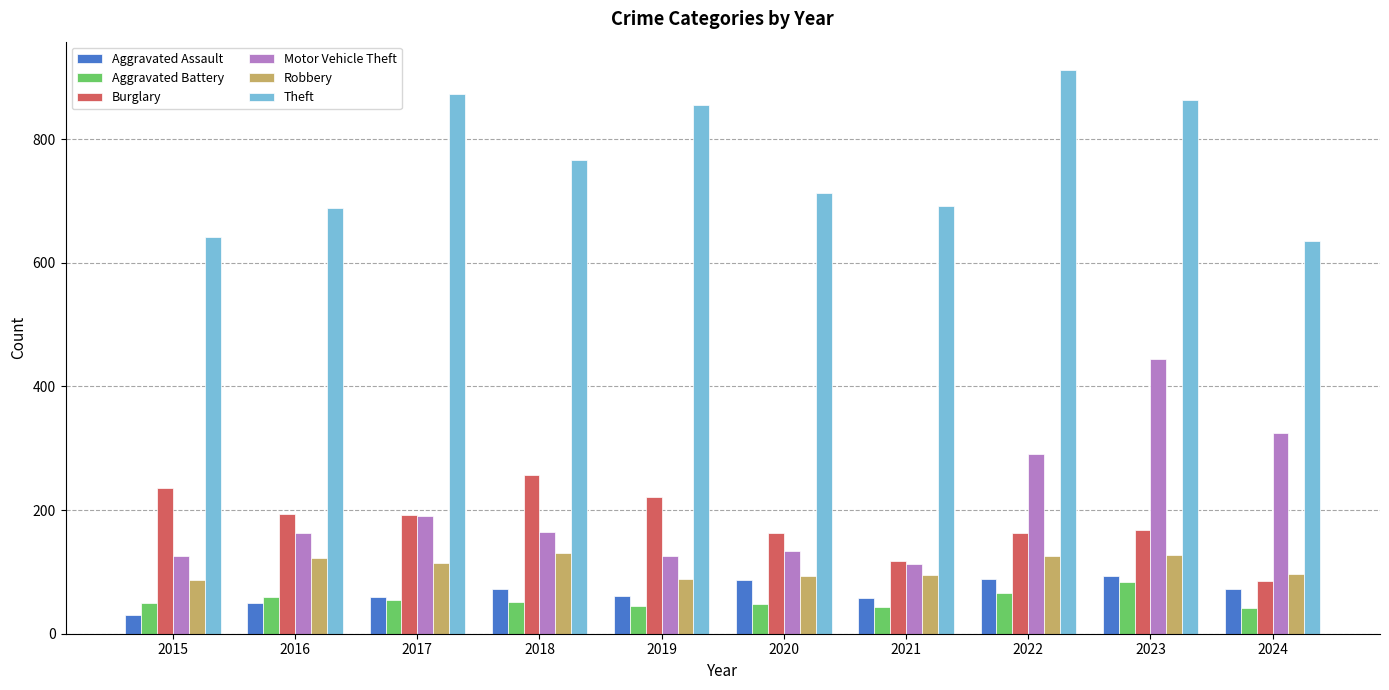

The Burglary series shows 311 at 2015. True or false?

False